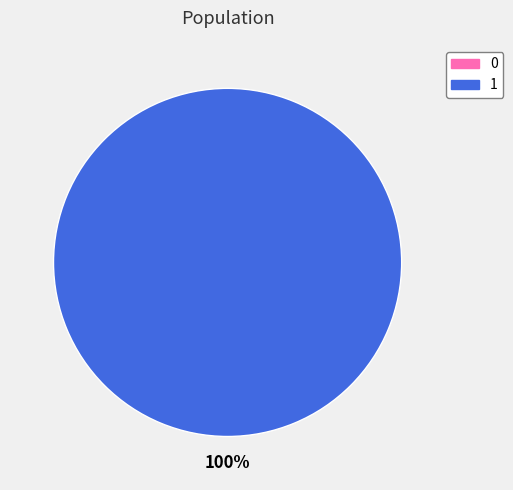

What percentage do 1 and 0 together represent?

100.0%